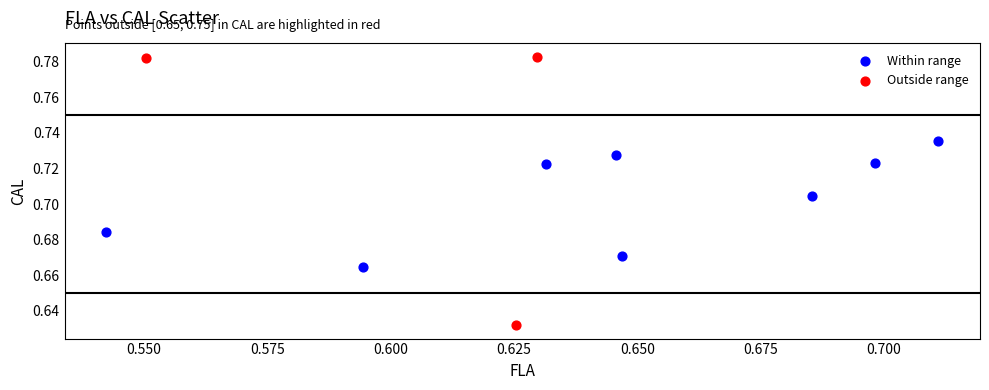

Which series has the widest spread of Y values?

Outside range